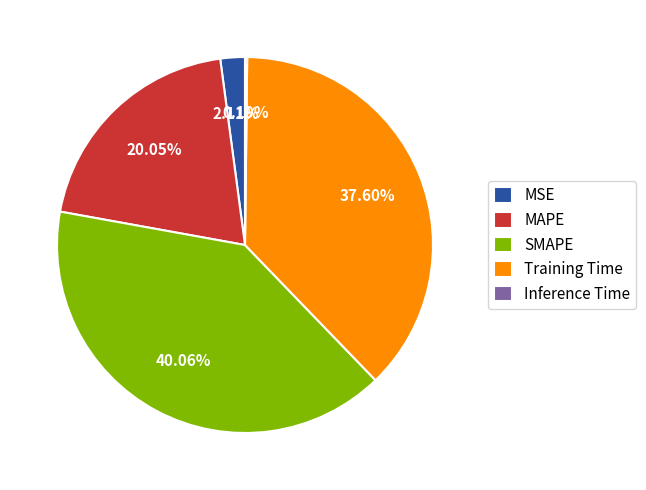

Which category has the biggest portion of the pie?

SMAPE